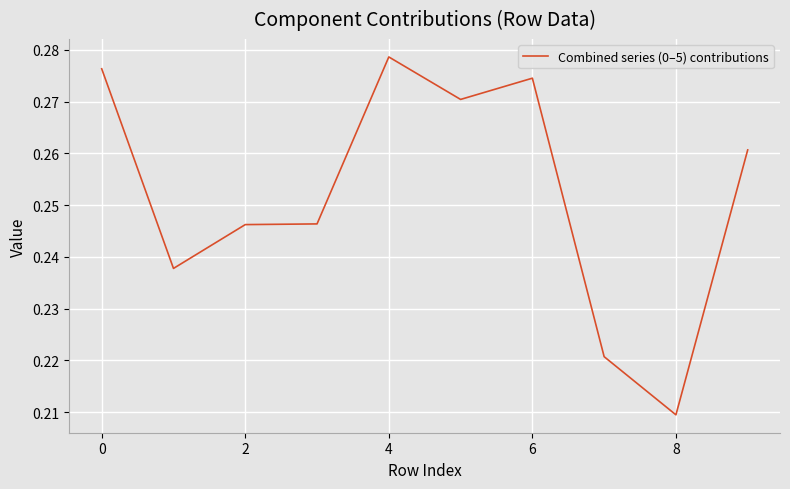

Which label corresponds to the smallest value in the chart?

8